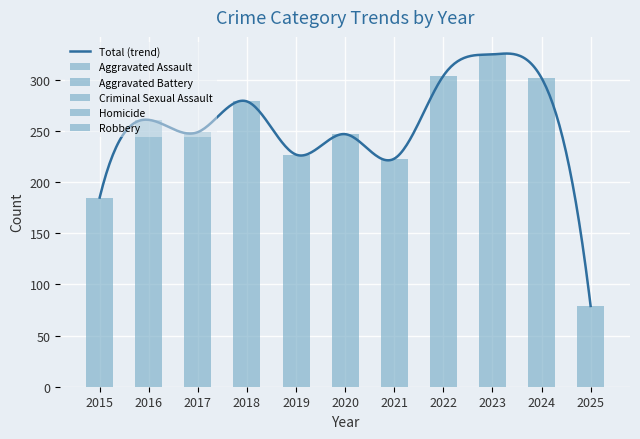

Between 2023 and 2025, which series saw the biggest shift?

Robbery